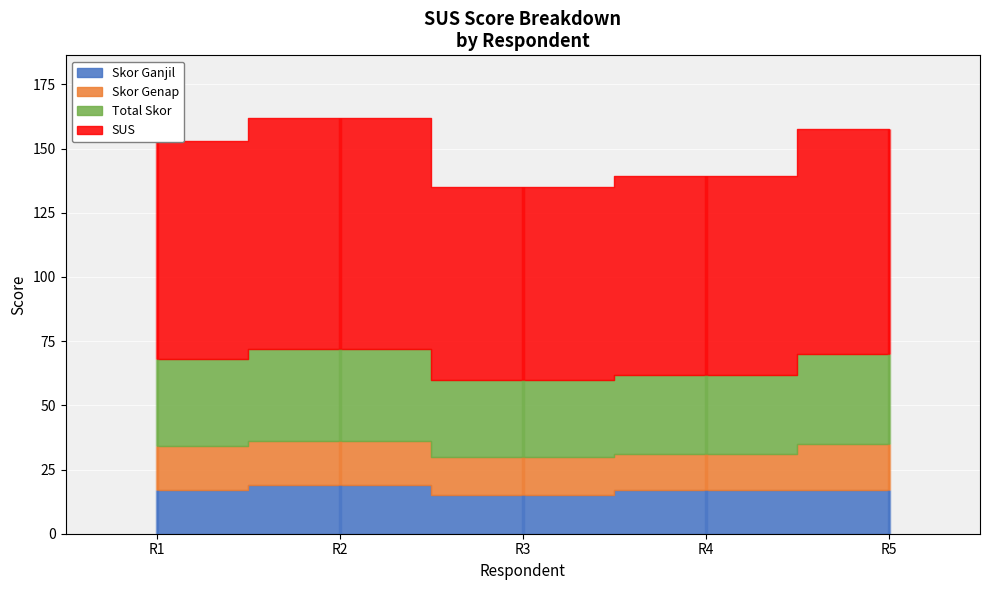

Count the number of categories in the chart.

5